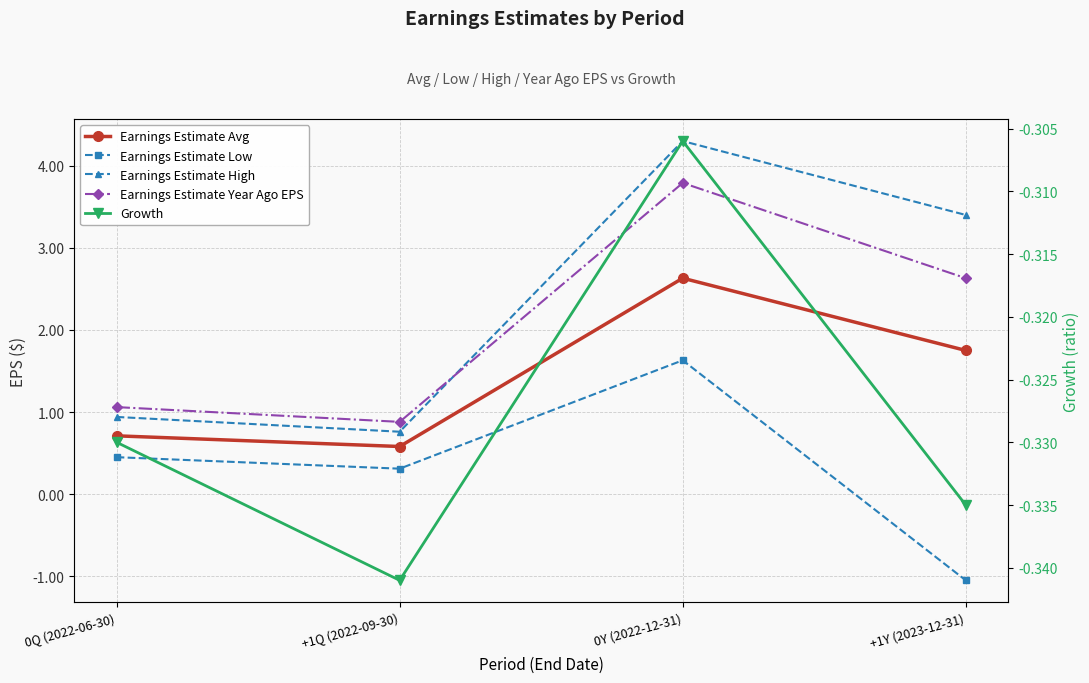

What position from the left is +1Q (2022-09-30)?

2